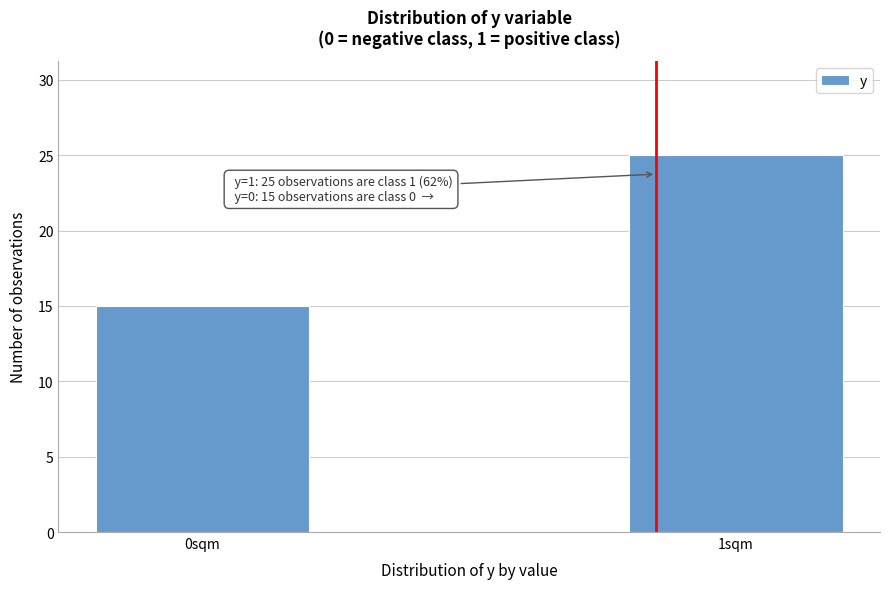

Reading left to right, what are all the values shown in this chart?

15	25